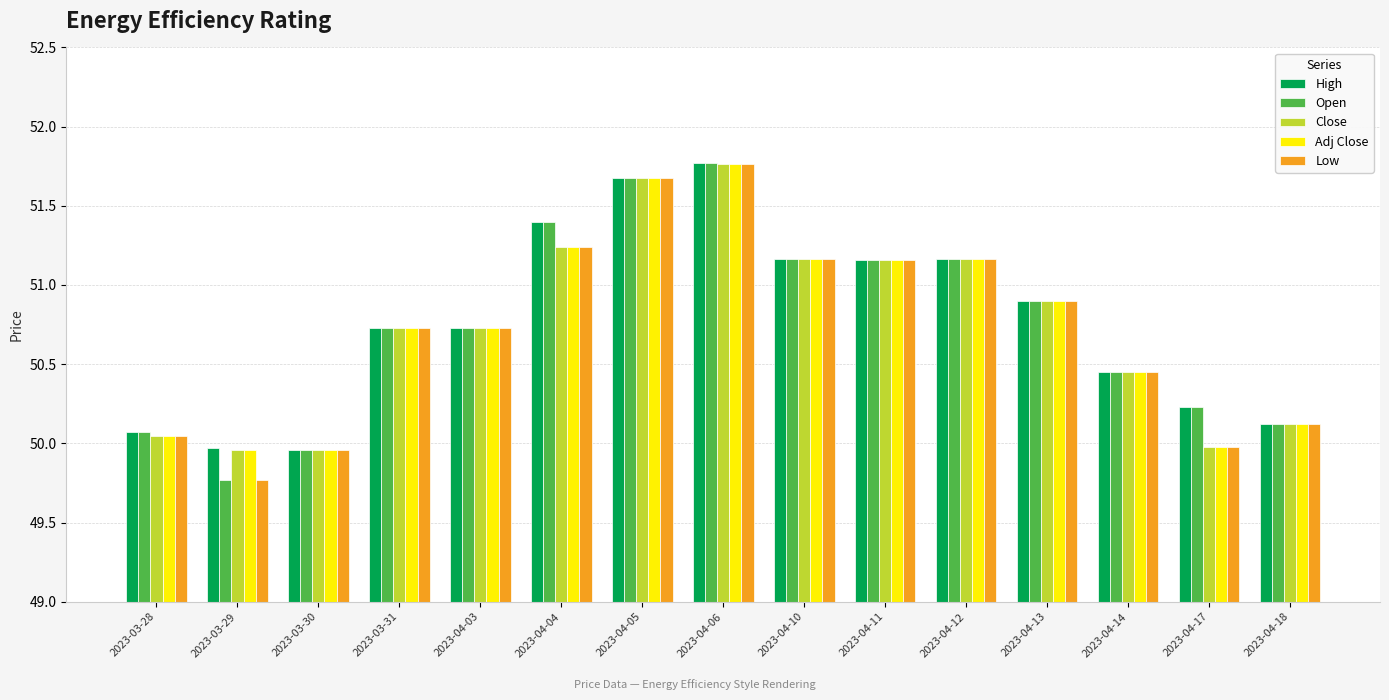

What is the minimum value shown in the chart?

49.8